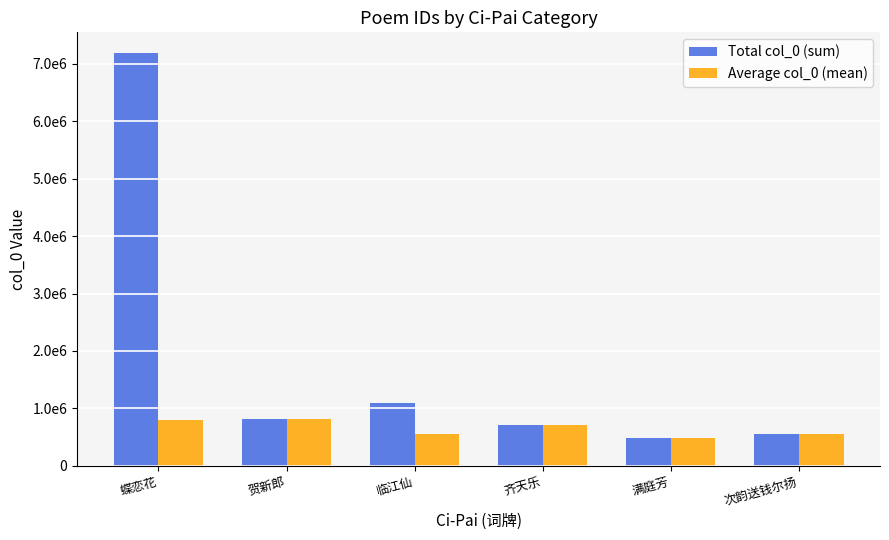

What is the difference between the Total col_0 (sum) values at 次韵送钱尔扬 and 齐天乐?

149692